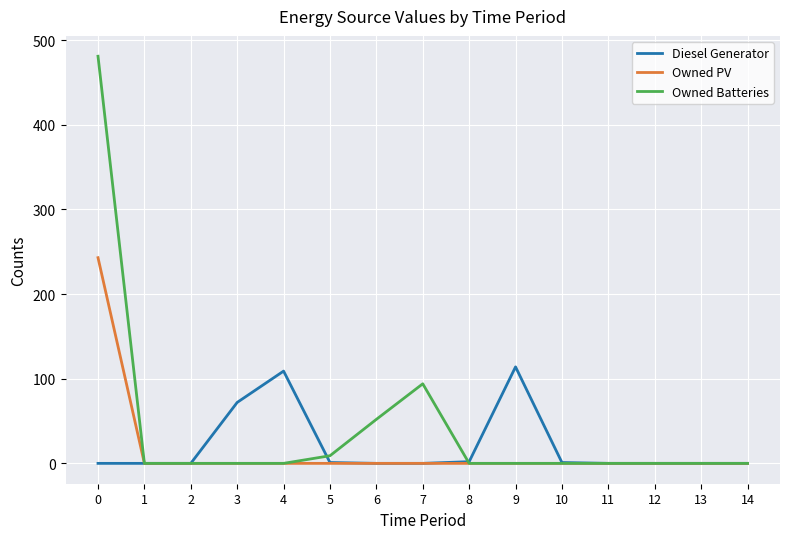

The value of Owned PV at 12 is -94. True or false?

False